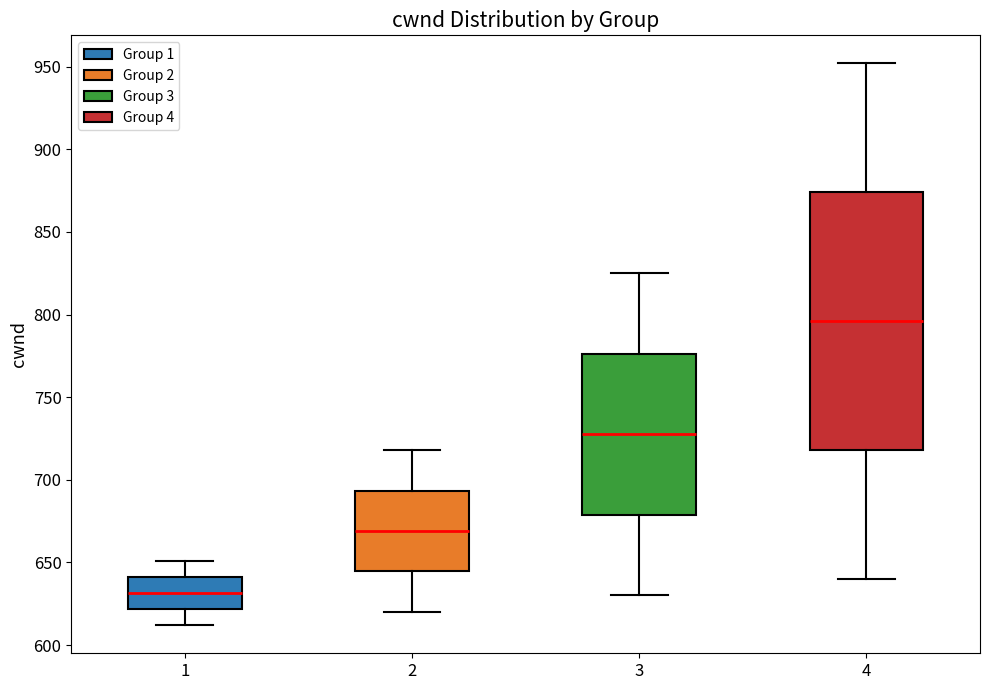

Comparing the boxes themselves (not the whiskers), which one is the tallest?

4